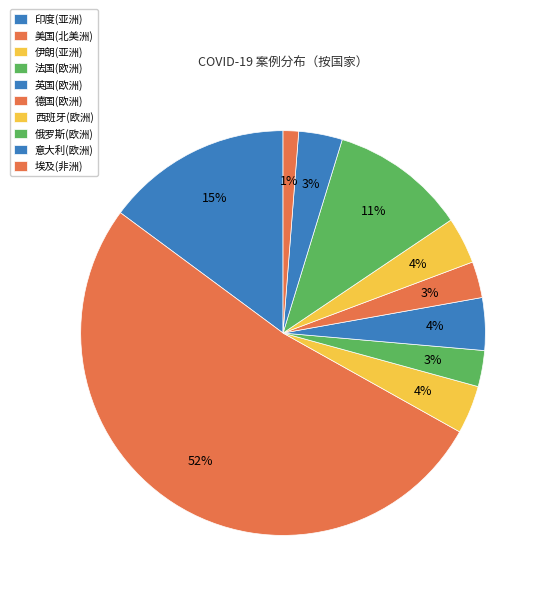

What is the change in value from 美国(北美洲) to 西班牙(欧洲)?

-3376520